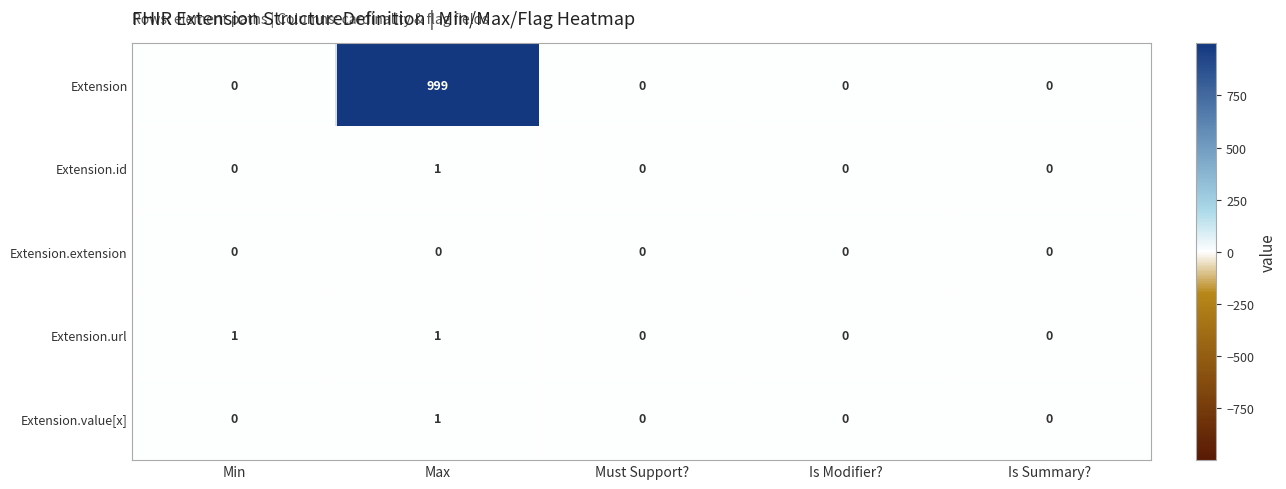

Which category has the highest value in the Extension series?

Max